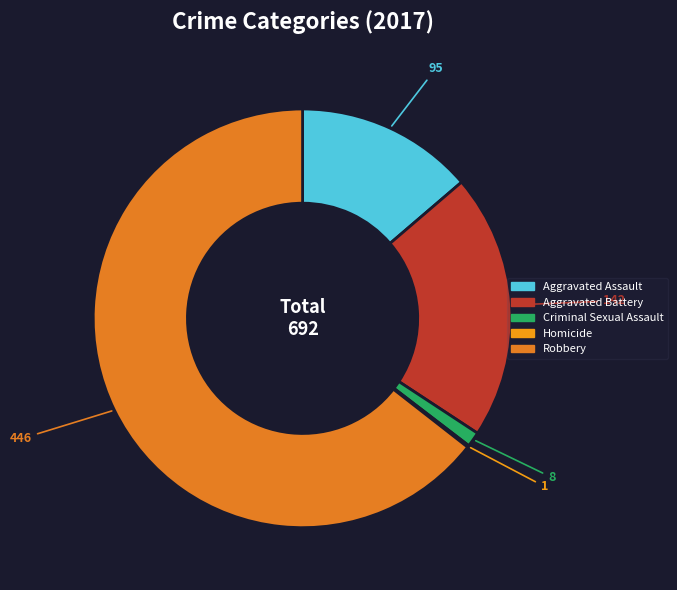

To the nearest percent, what is the combined percentage of Aggravated Battery and Aggravated Assault?

34%